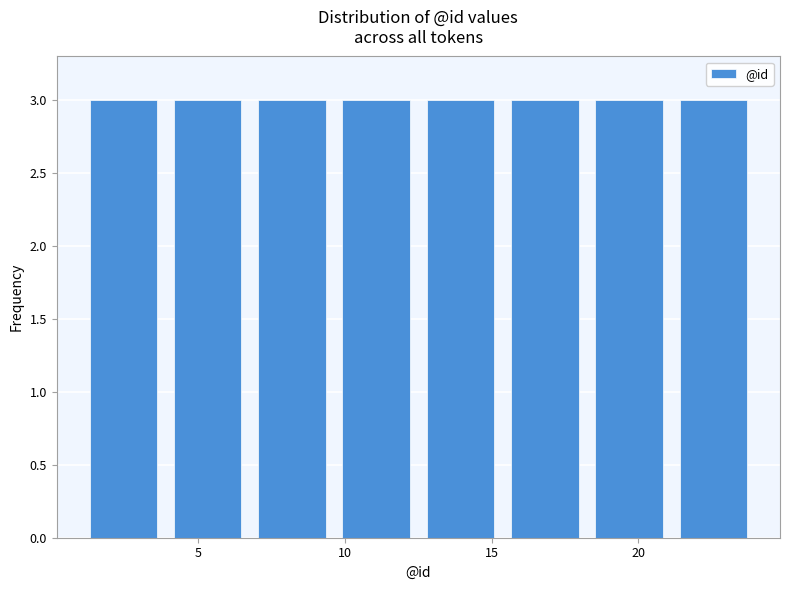

How tall is the bar that spans 4.0 to 7.0 on the x-axis? Neither the bar edges nor the heights are printed on the chart, so give them approximately, as read against the axes.

3